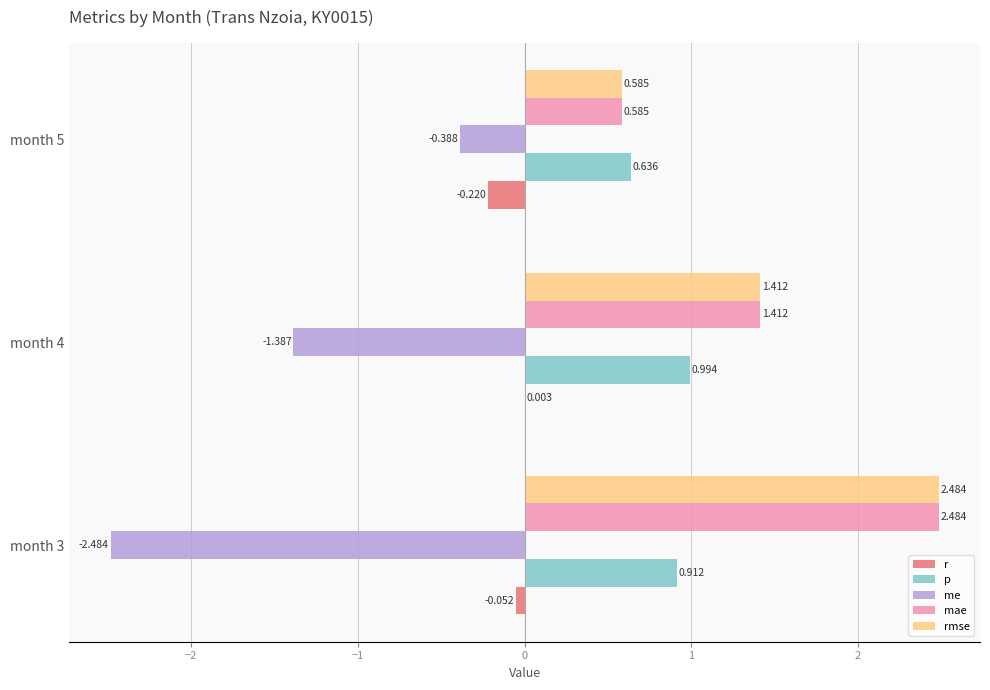

Is the value of r at month 3 greater than the value of rmse at month 5?

No